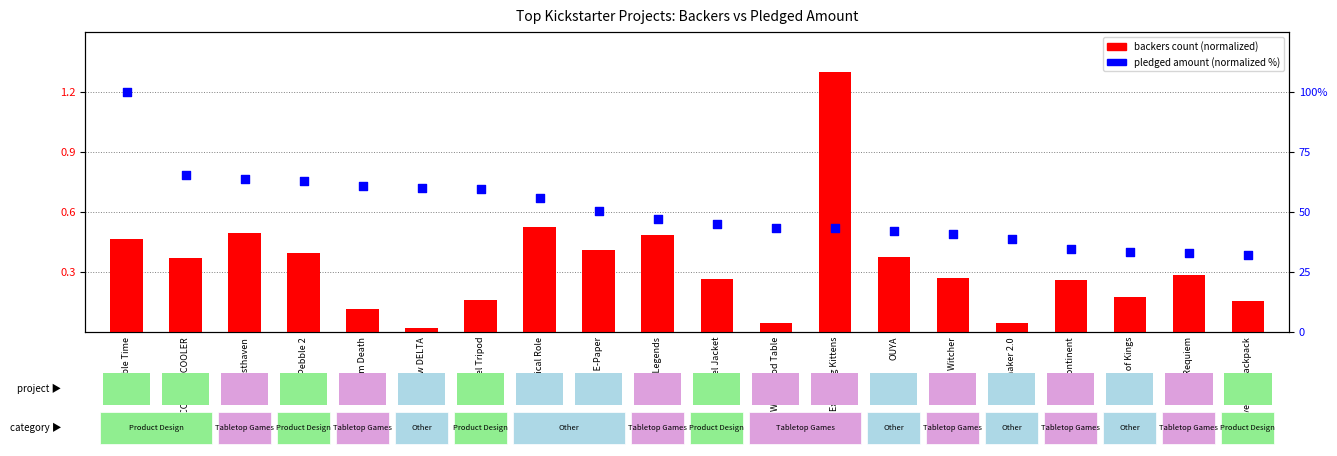

Which series contains the highest Y value?

pledged amount (normalized)